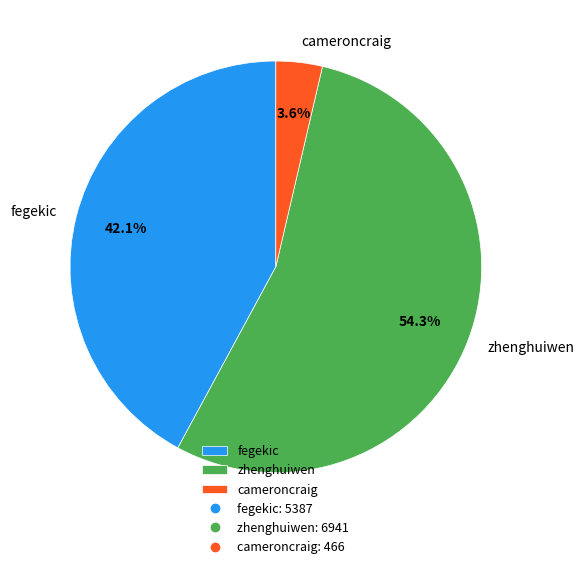

What percentage is the fegekic slice, to the nearest percent?

42%